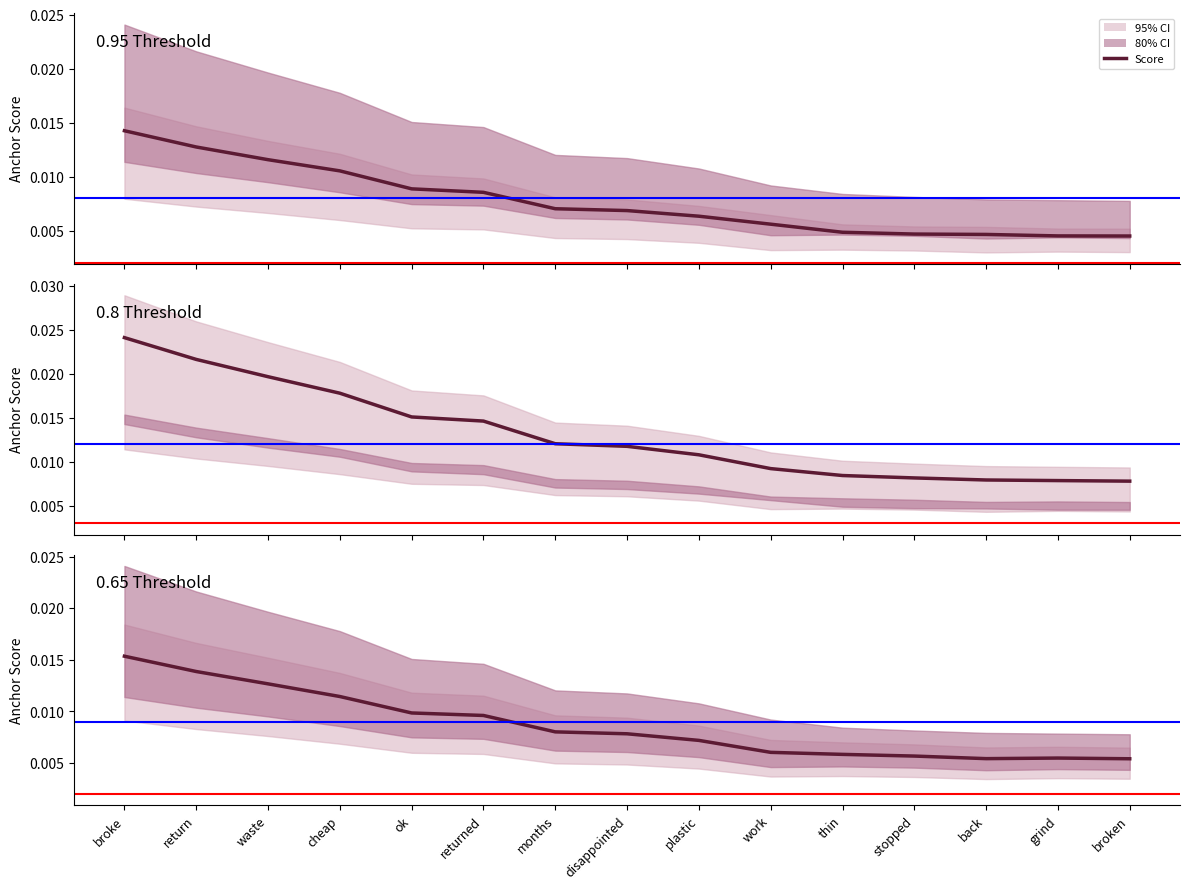

At which category does the chart reach its peak across all series?

broke